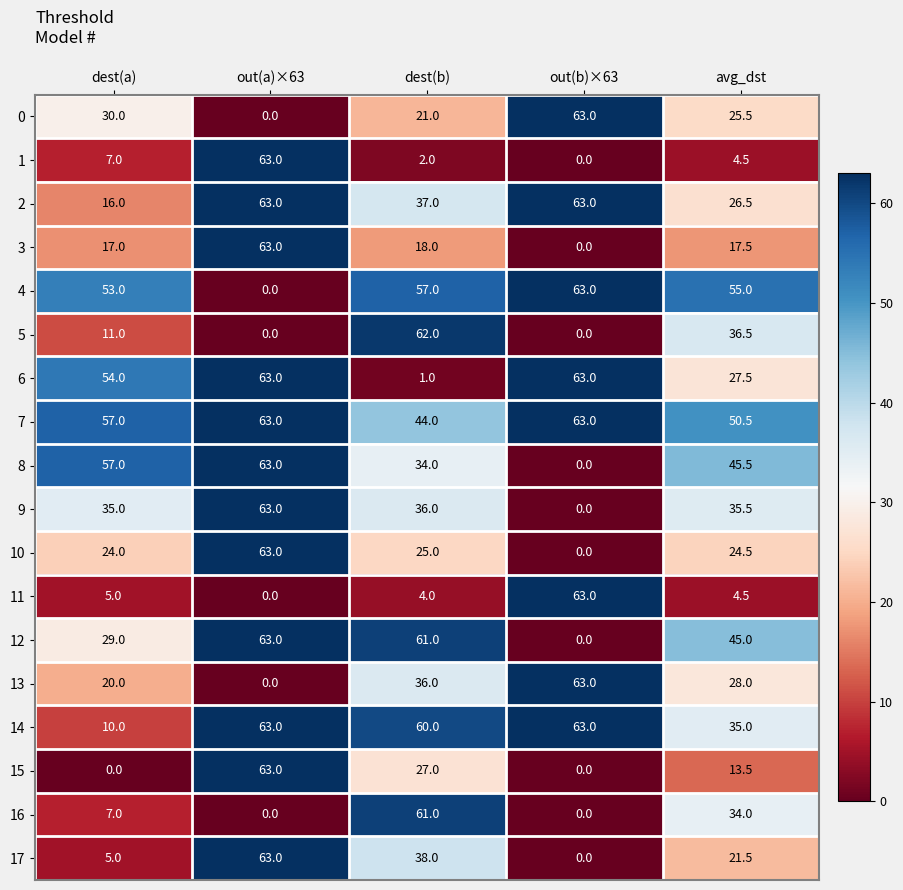

The value of 16 at out(b)×63 is -21.6. True or false?

False